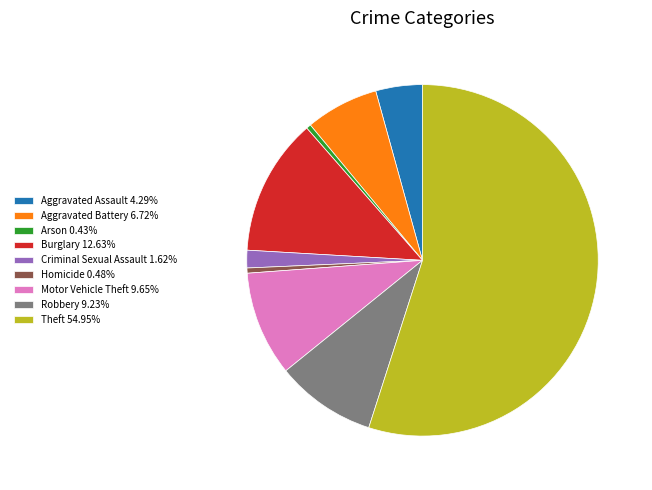

What is the ratio of the value at Theft 54.95% to the value at Arson 0.43%?

128.0